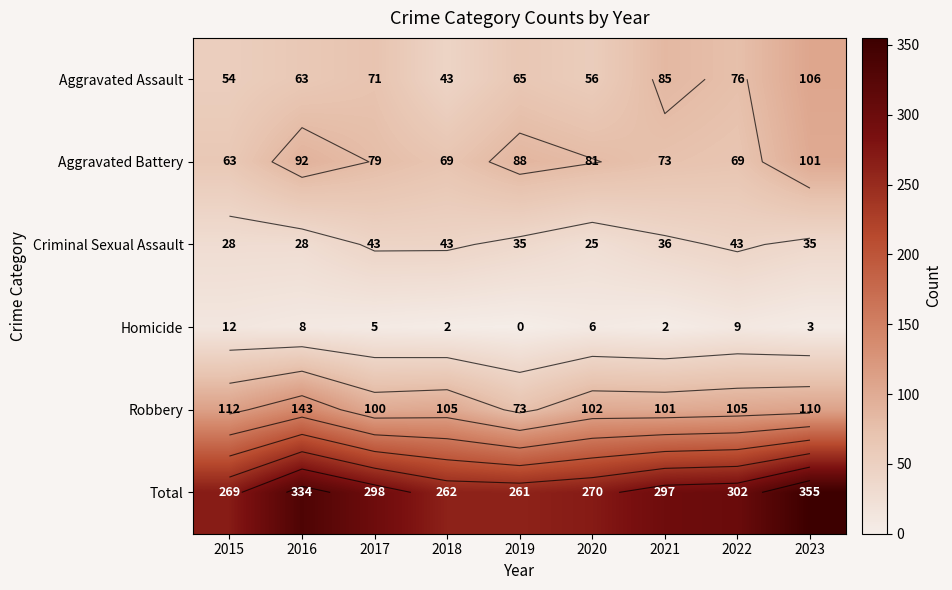

List the labels in order of Aggravated Assault value, smallest first.

2018, 2015, 2020, 2016, 2019, 2017, 2022, 2021, 2023